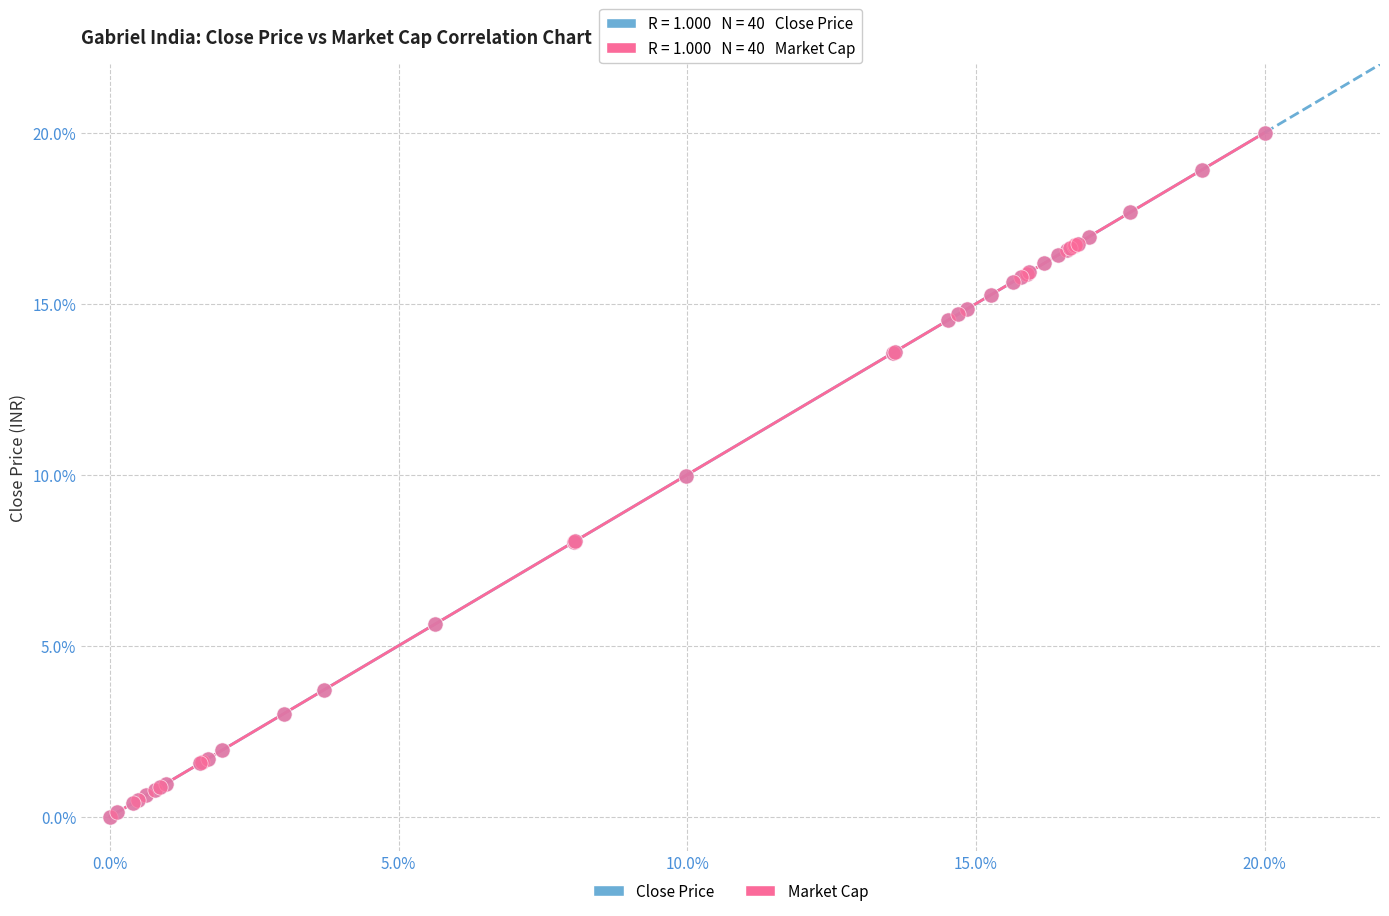

What are all the series names shown in the legend?

Close Price, Market Cap